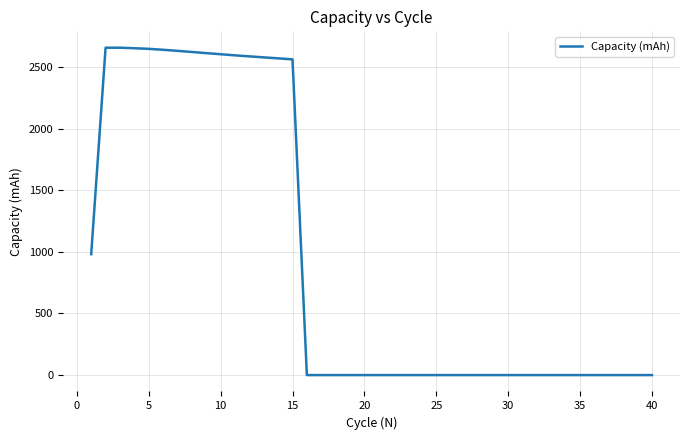

What is the greatest value displayed?

2656.1